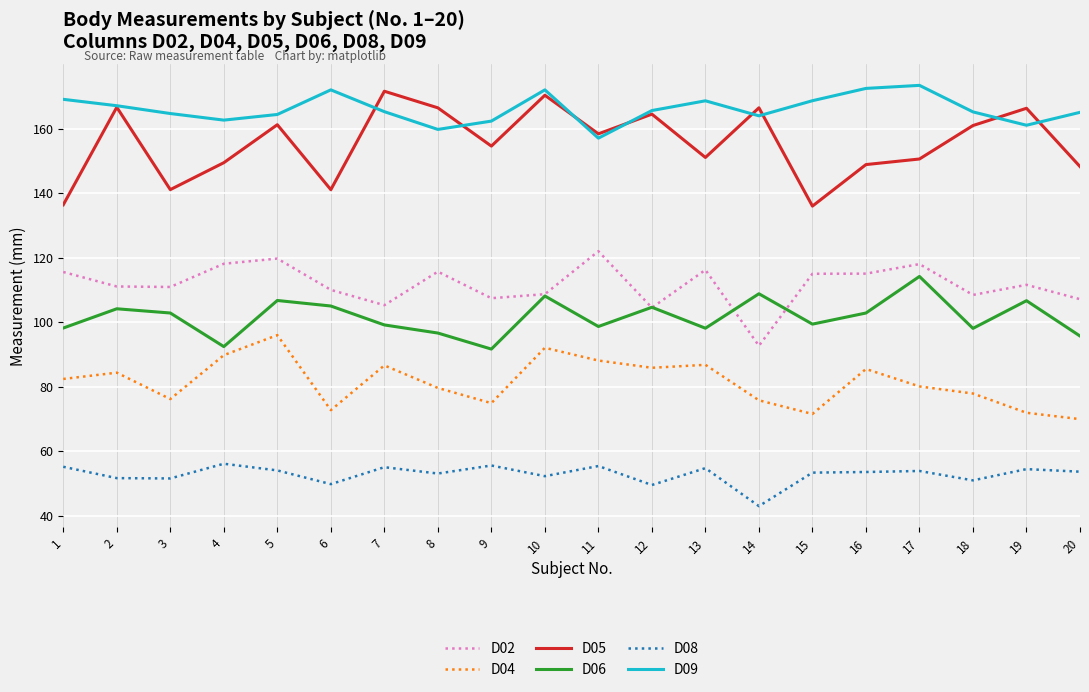

Rank the series at 16 from highest to lowest value.

D09, D05, D02, D06, D04, D08